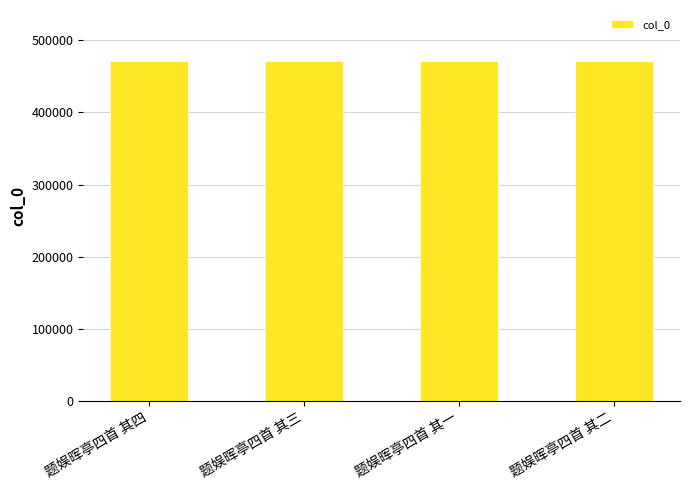

What is the minimum value shown in the chart?

471163